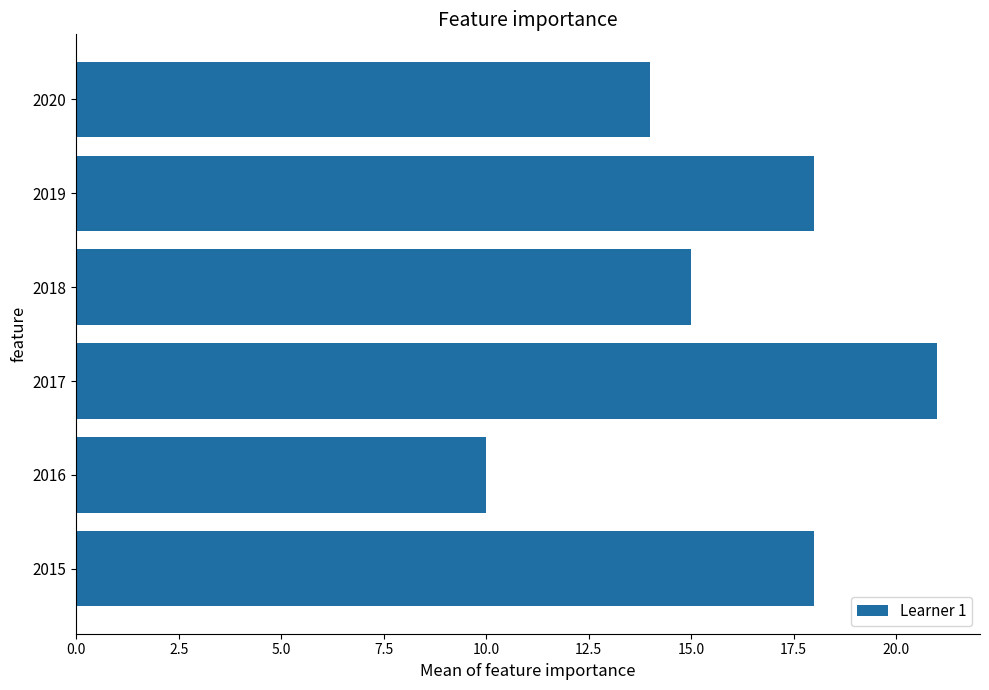

What is the difference between the maximum and second lowest values?

7